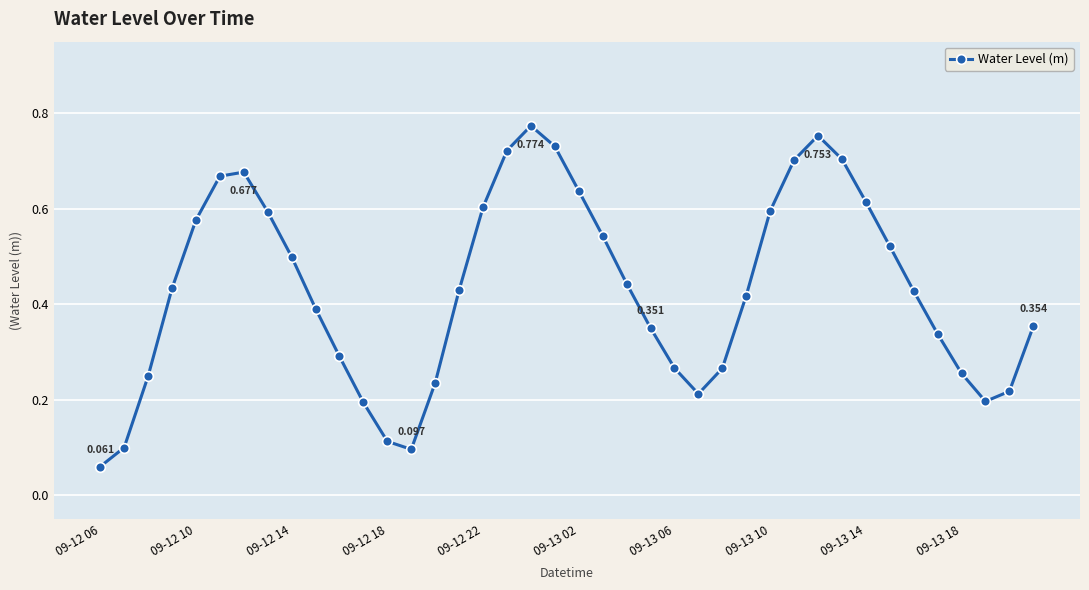

True or false: the data has more than 1 interior local peaks.

True